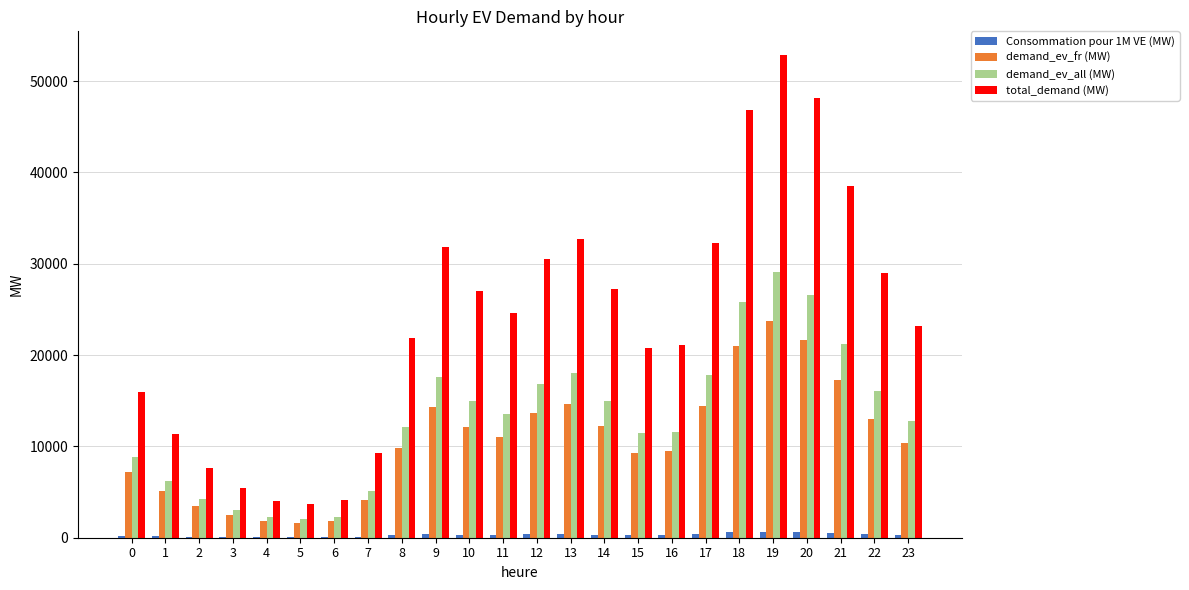

At which category is the sum across all series the highest?

19